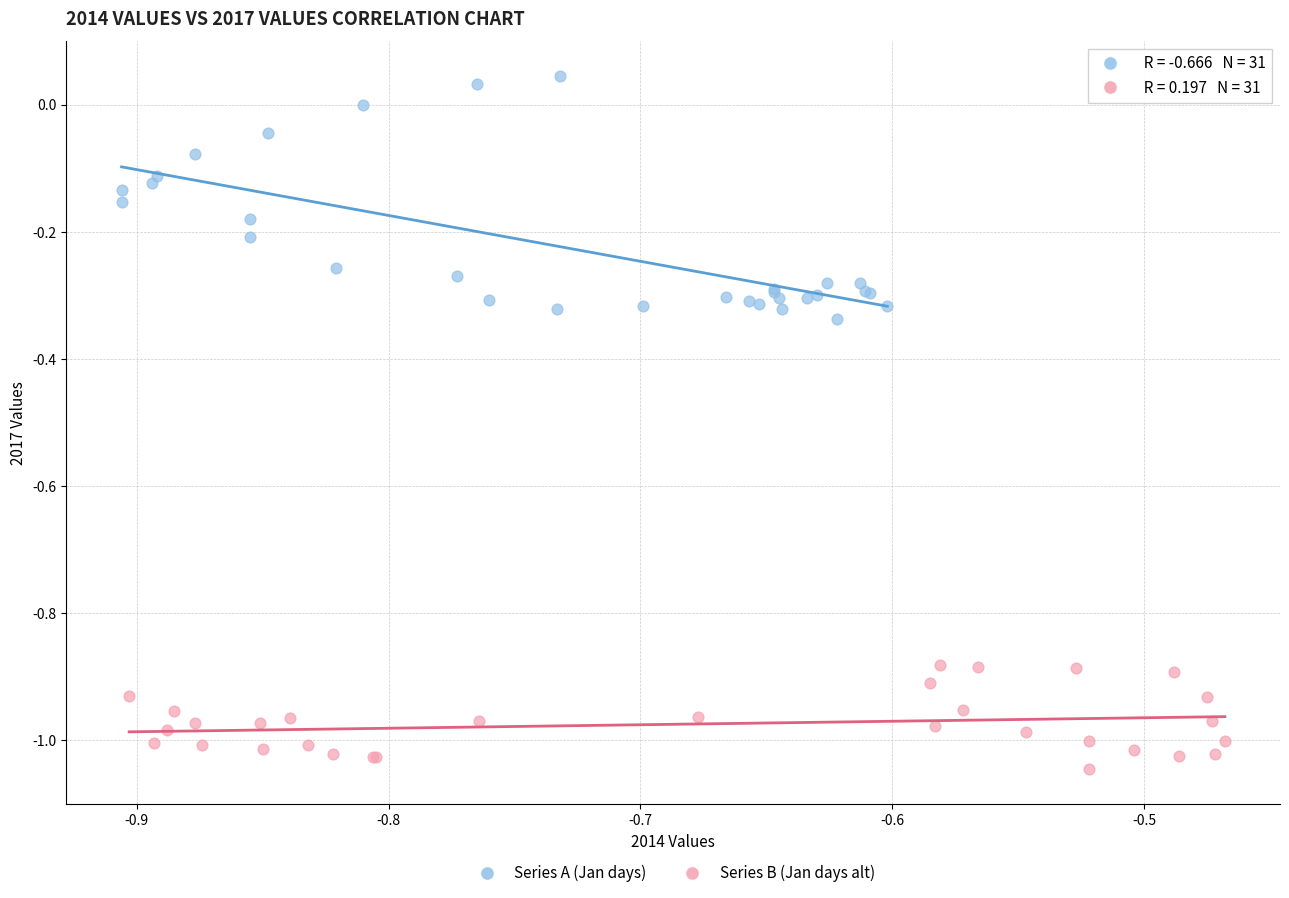

What are all the series names shown in the legend?

Series A (Jan days), Series B (Jan days alt)